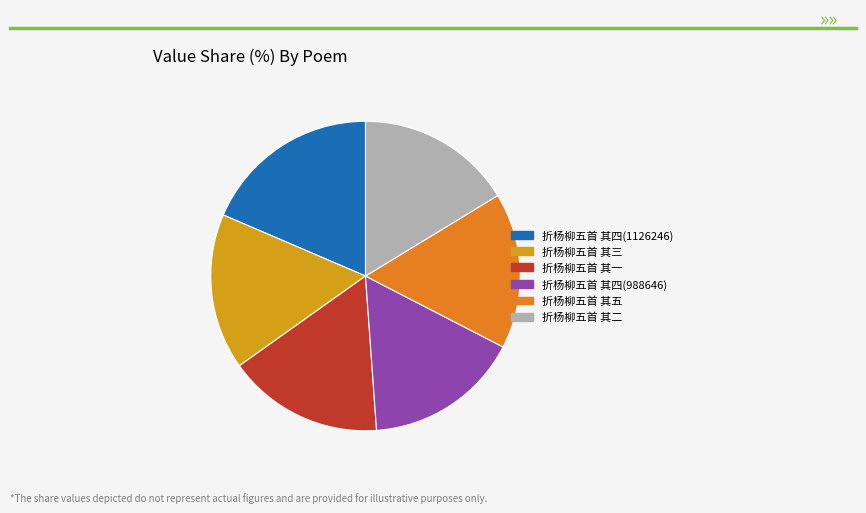

Do 折杨柳五首 其二 and 折杨柳五首 其五 together represent more than half of the pie?

No